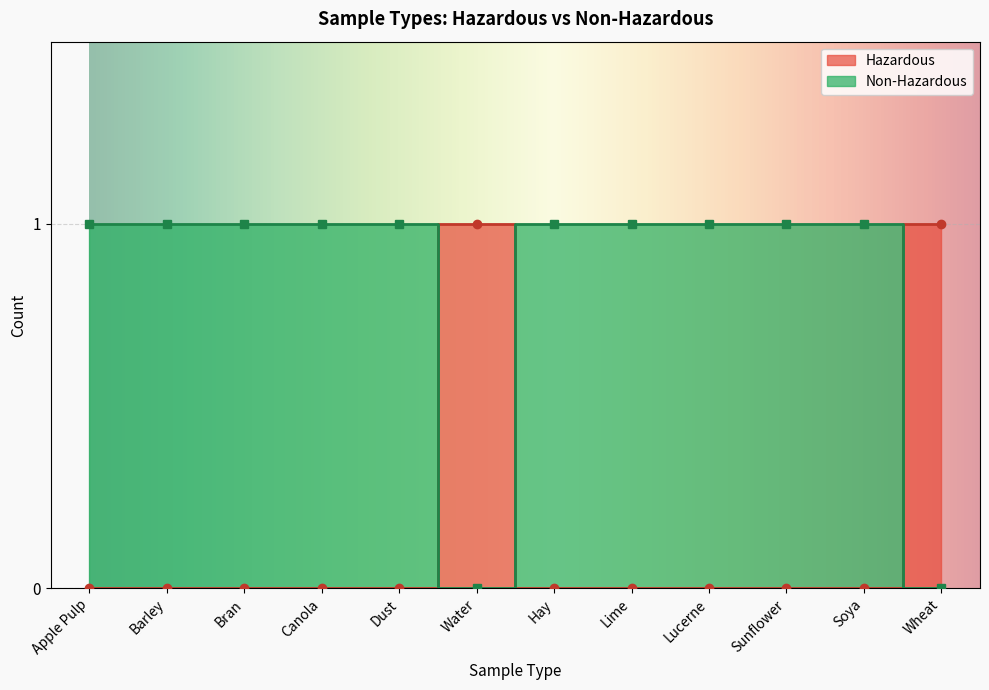

Which category has the highest value in the Non-Hazardous series?

Apple Pulp